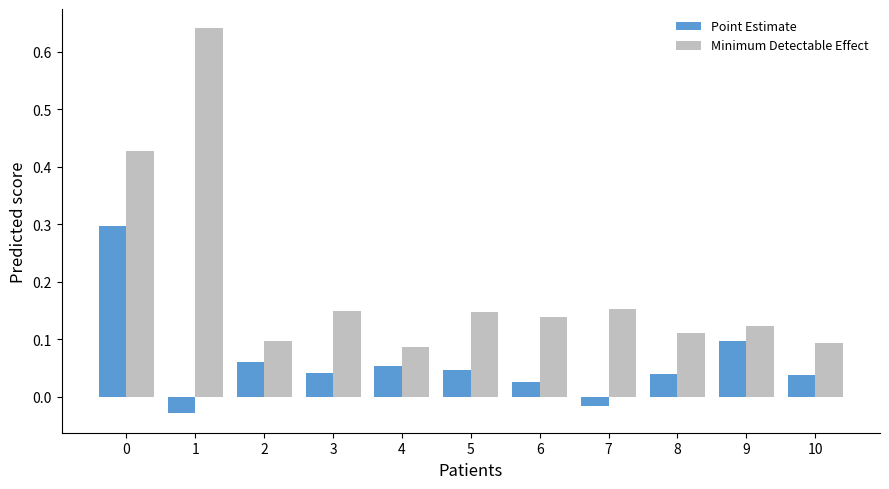

True or false: Minimum Detectable Effect has a value of 1.1 at 1.

False